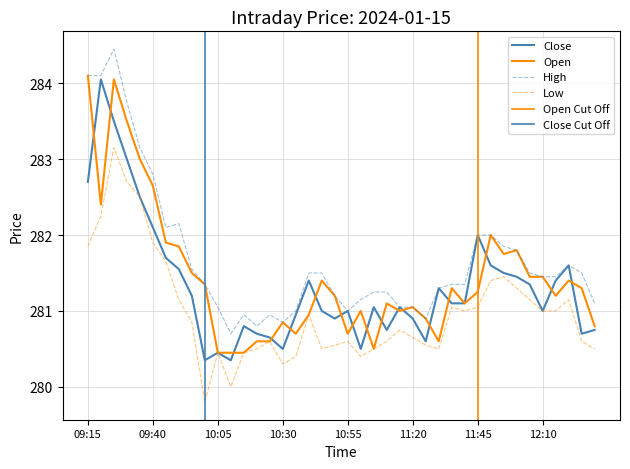

Read the Open value at 10:00.

281.4